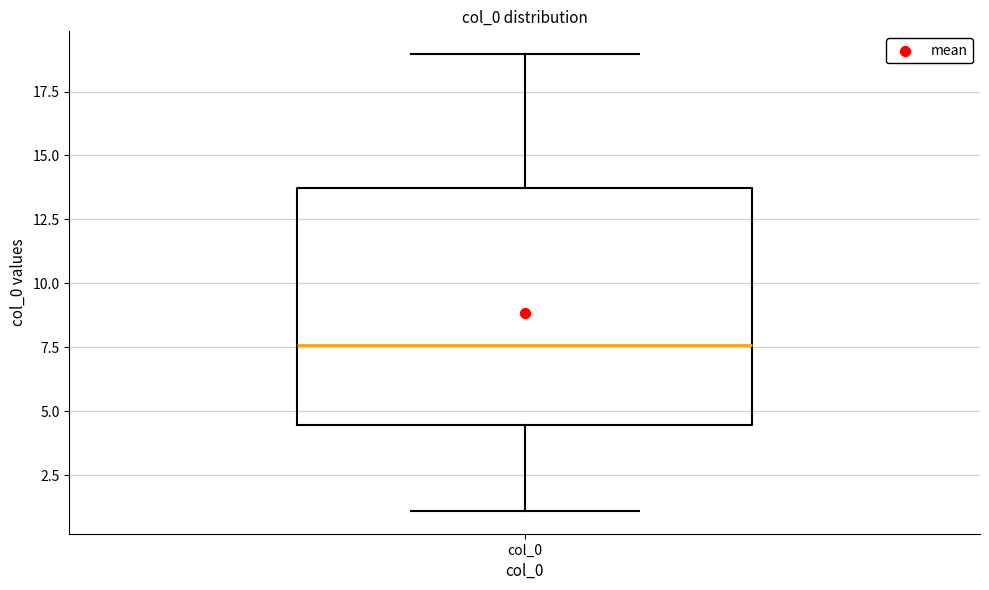

Transcribe this box plot: give where the median line is, the range the box spans, and where the two whiskers end, as read against the y-axis. The values are not printed on the chart, so give them approximately, as read against the axis.

median 7.5, box 4.5 to 13.5, whiskers 1.0 to 19.0